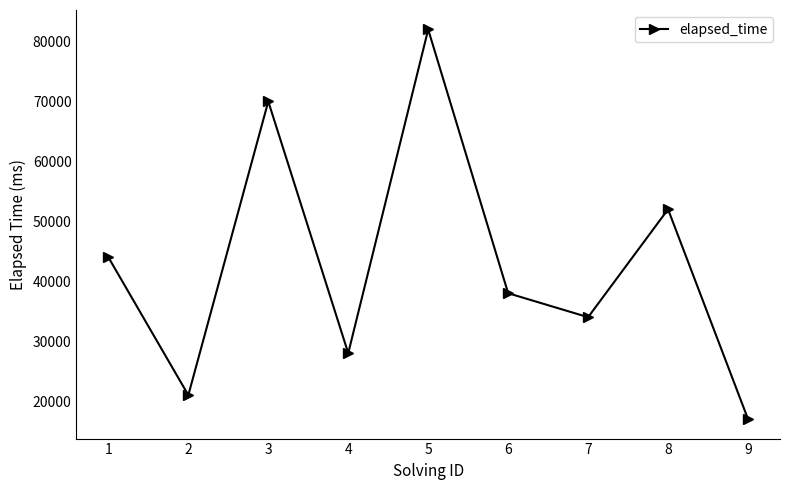

What is the difference between the second highest and minimum values?

53000